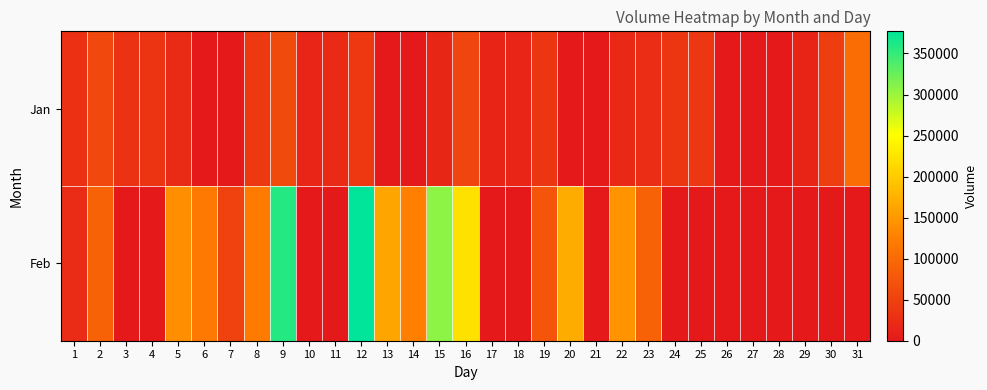

Reading left to right, extract all data points from this chart.

Jan: 1=28000	2=59000	3=31500	4=33500	5=21000	6=0	7=0	8=40500	9=61000	10=16000	11=21000	12=39000	13=0	14=0	15=17000	16=55000	17=14000	18=16000	19=36000	20=0	21=0	22=20500	23=26000	24=35500	25=38000	26=0	27=0	28=0	29=14000	30=46500	31=104500
Feb: 1=23500	2=90500	3=0	4=0	5=140000	6=119000	7=51500	8=121000	9=358500	10=0	11=0	12=377000	13=162500	14=125500	15=307500	16=221500	17=0	18=0	19=75000	20=169500	21=0	22=146000	23=90000	24=0	25=0	26=0	27=0	28=0	29=0	30=0	31=0